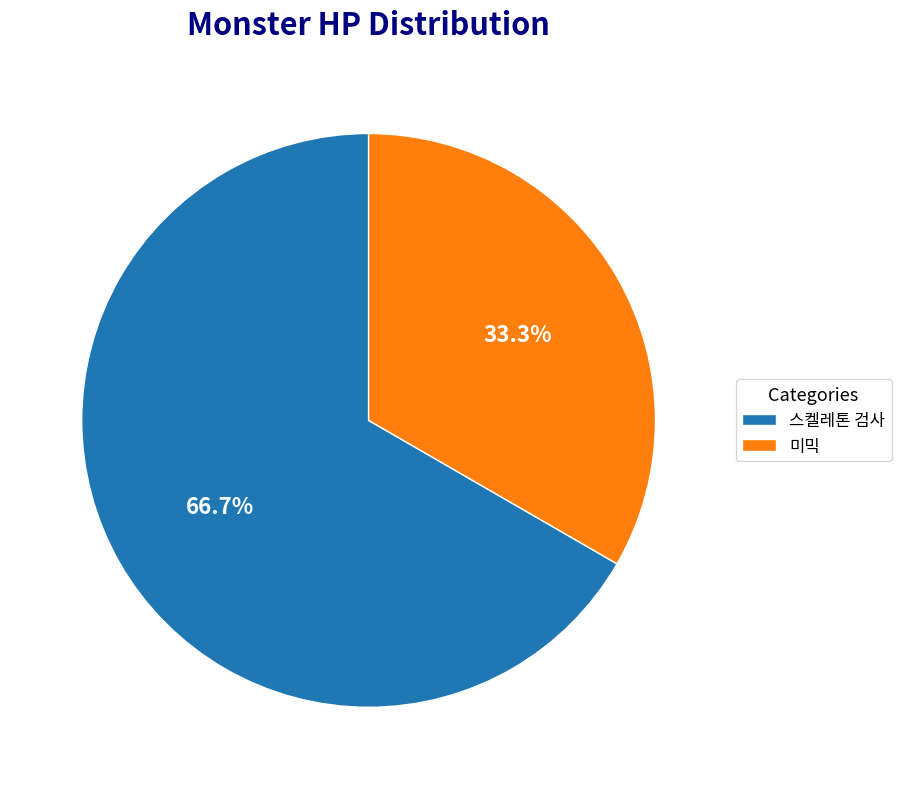

Which slice is the smallest?

미믹